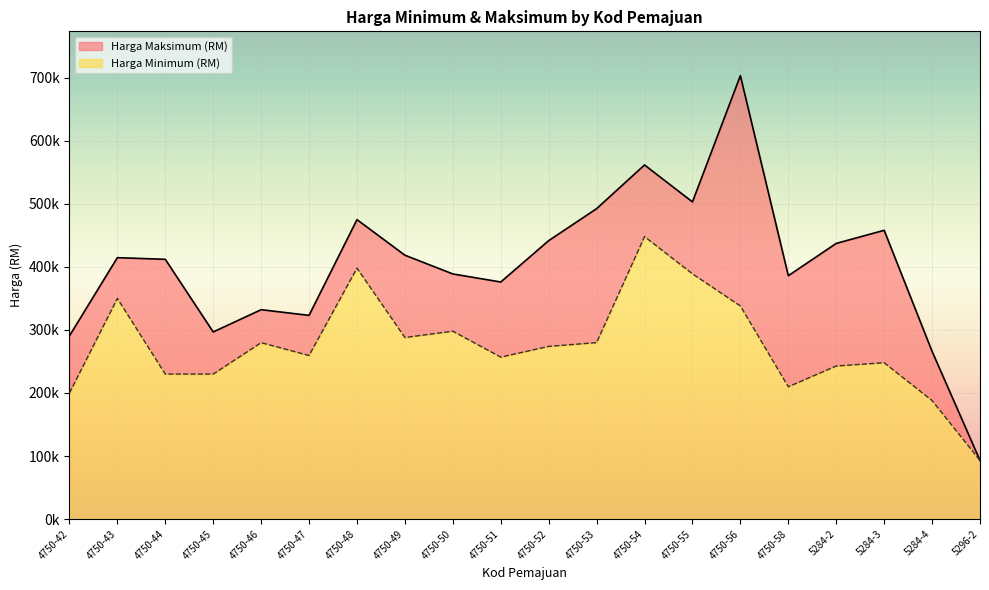

At which label does Harga Maksimum (RM) reach its peak?

4750-56